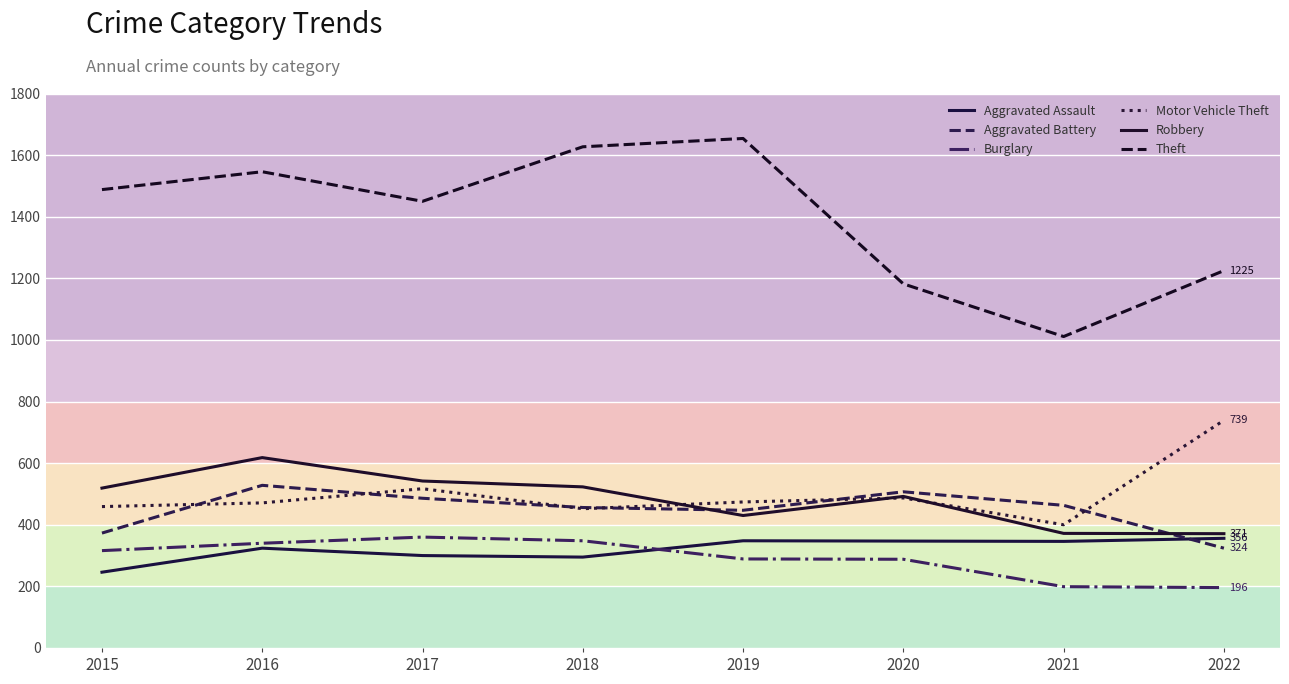

At which category is the sum across all series the highest?

2016